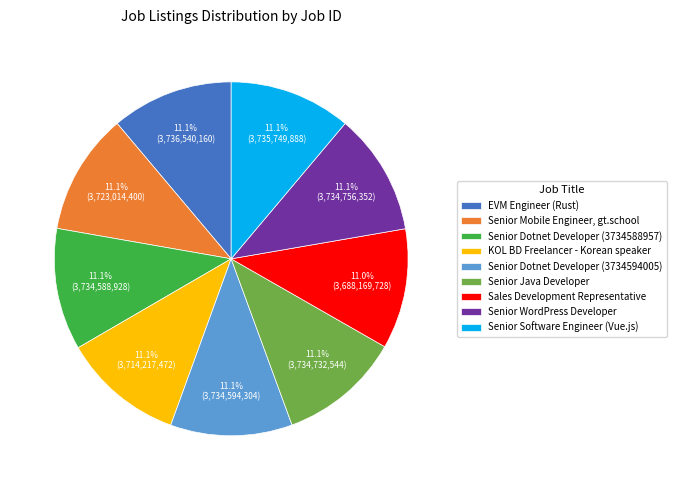

Is there any slice that represents more than half of the pie?

No